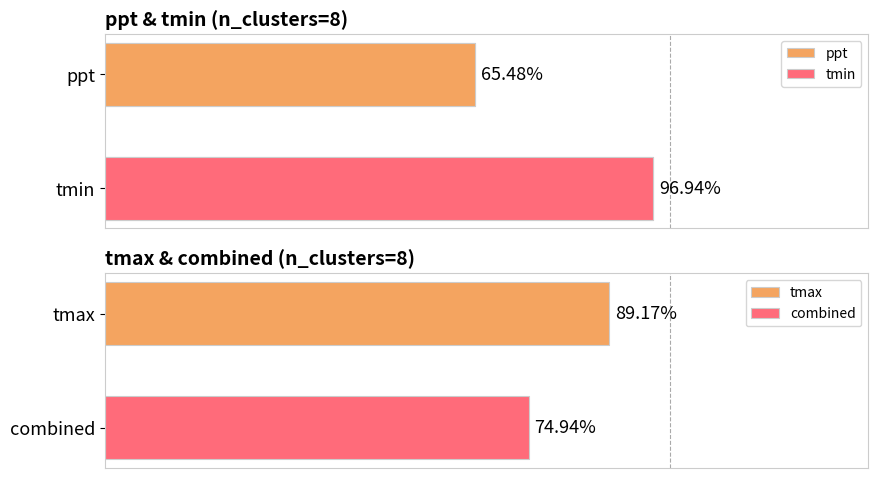

Which has a higher value, cluster 0 or cluster 1?

cluster 1